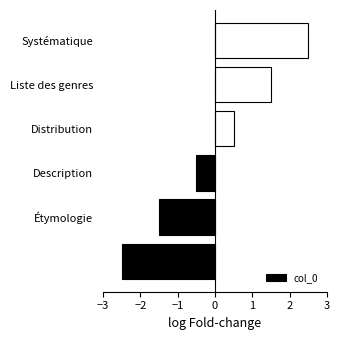

How many bars are there in total?

6